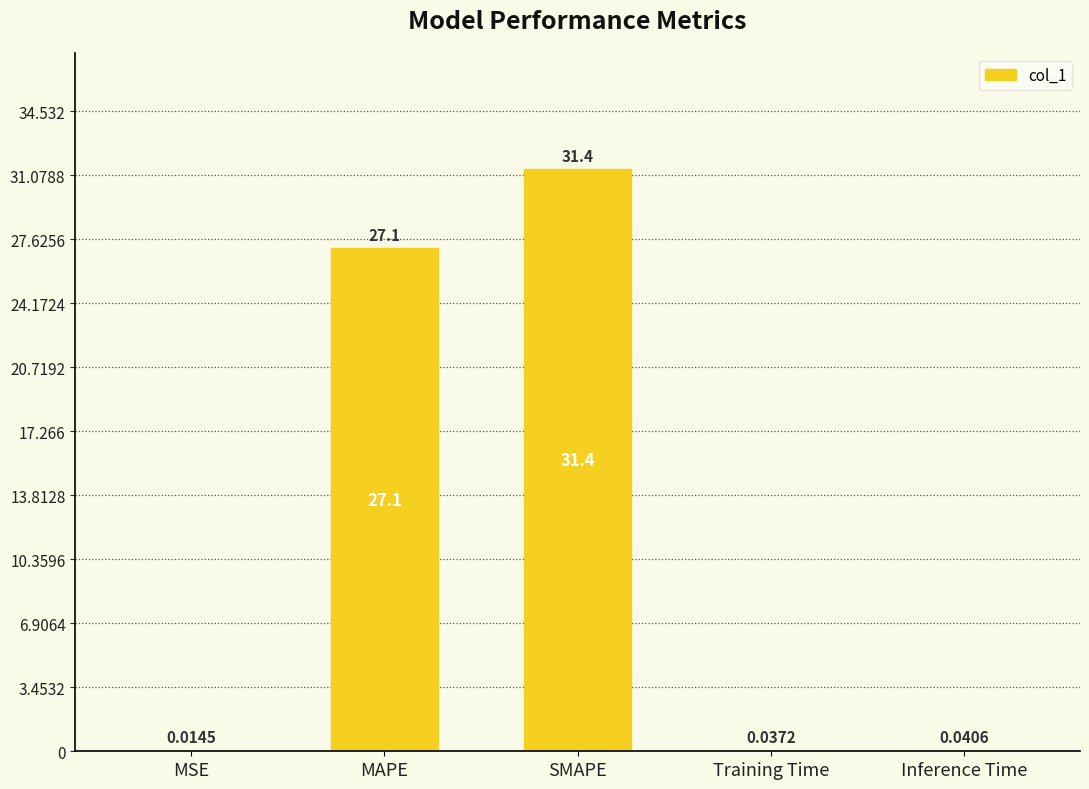

What is the sum of the values at Training Time and MAPE?

27.2